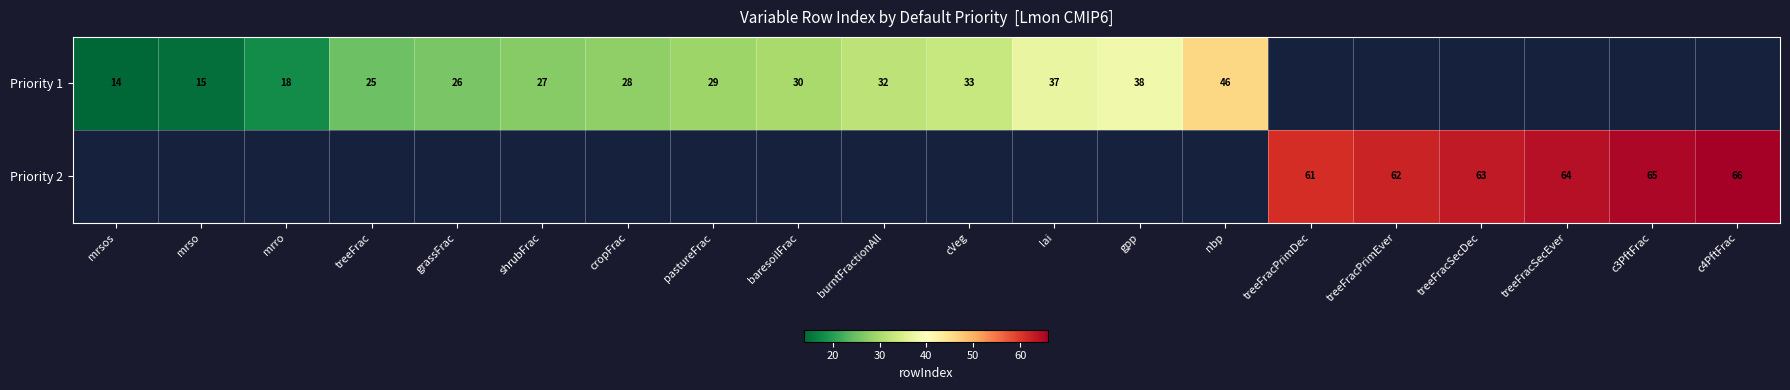

At which category does the chart reach its peak across all series?

c4PftFrac